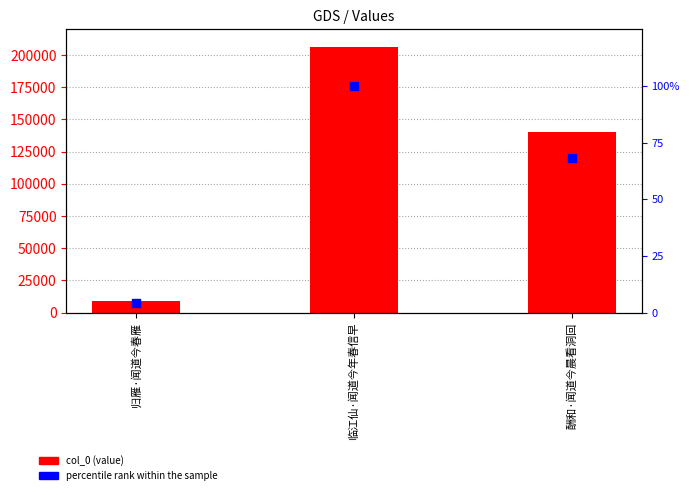

Is the value of col_0 at 归雁·闻道今春雁 greater than the value of percentile rank within the sample at 归雁·闻道今春雁?

Yes